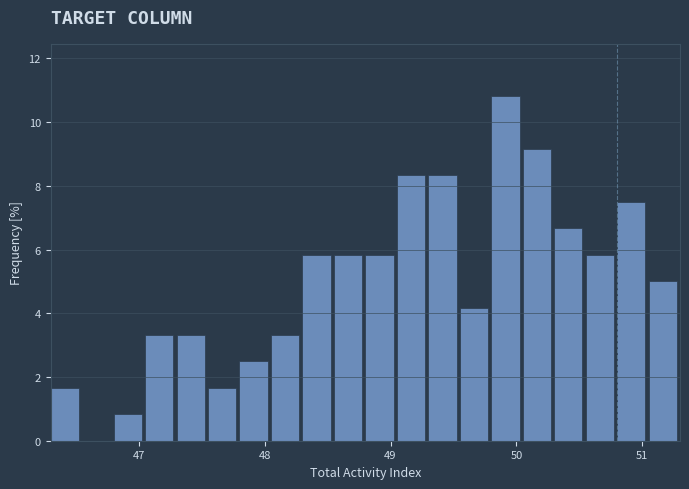

Around what value on the x-axis is the tallest bar? Give the approximate position of its centre, as read against the axis.

49.9